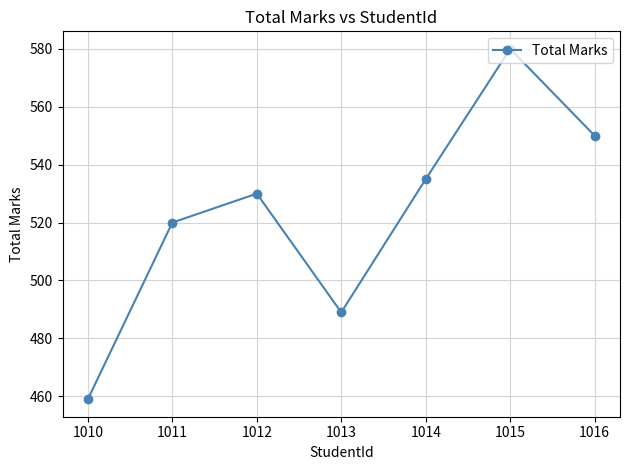

How many values are below 530?

3